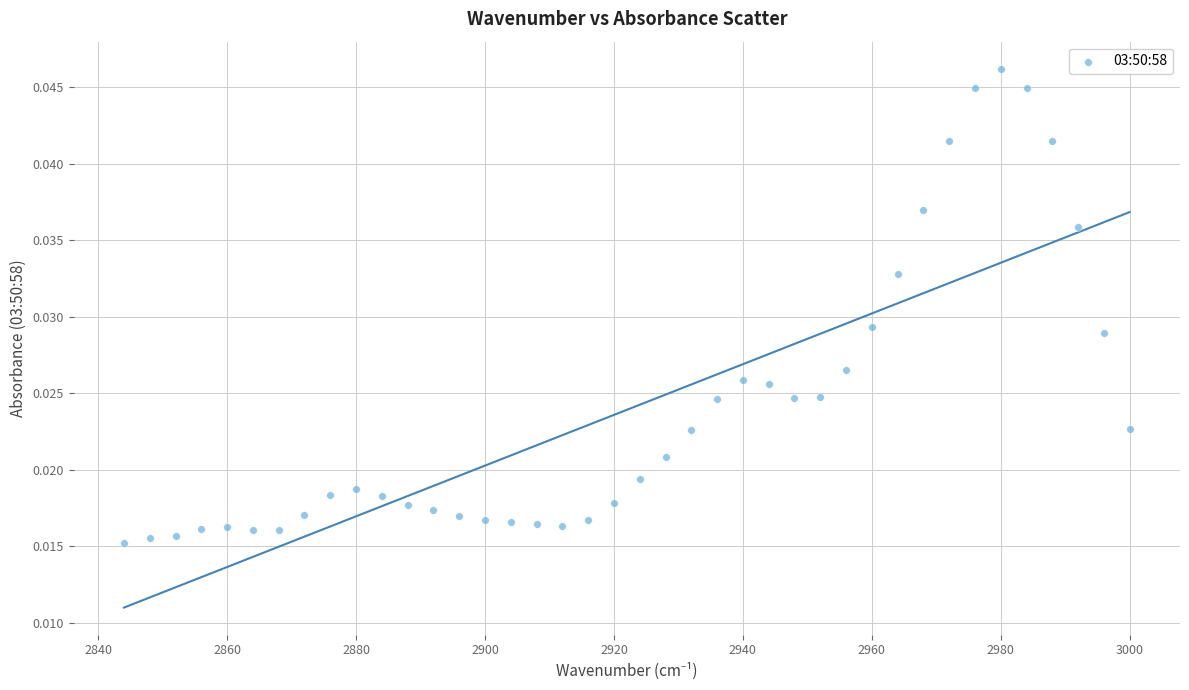

What is the range of X values (max minus min)?

156.0